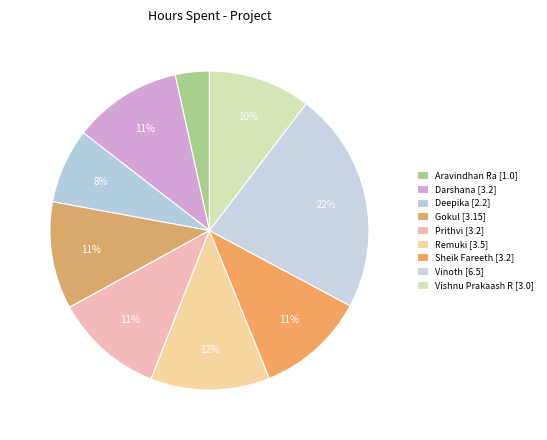

Does Deepika represent more than half of the total?

No